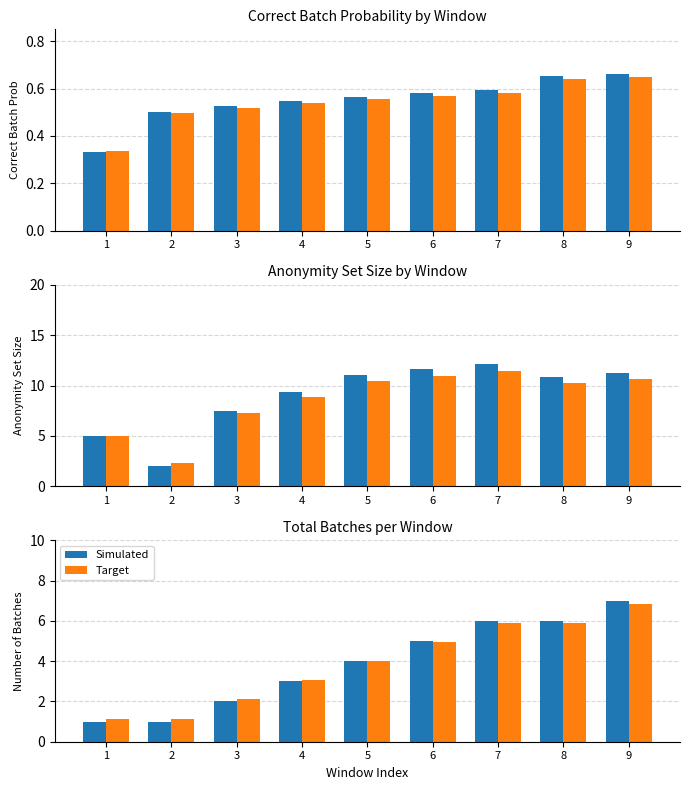

Is the value of Target at 3 greater than the value of Simulated at 4?

No